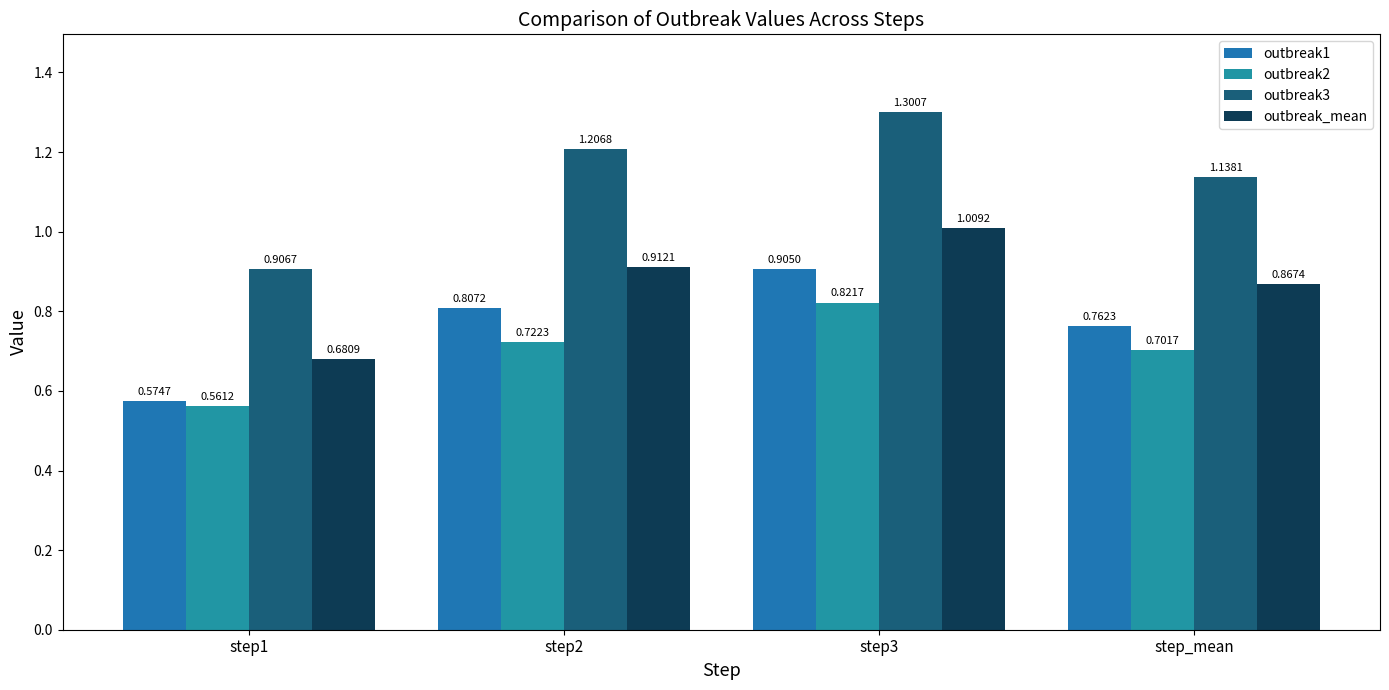

List the series in order of their peak value, highest first.

outbreak3, outbreak_mean, outbreak1, outbreak2